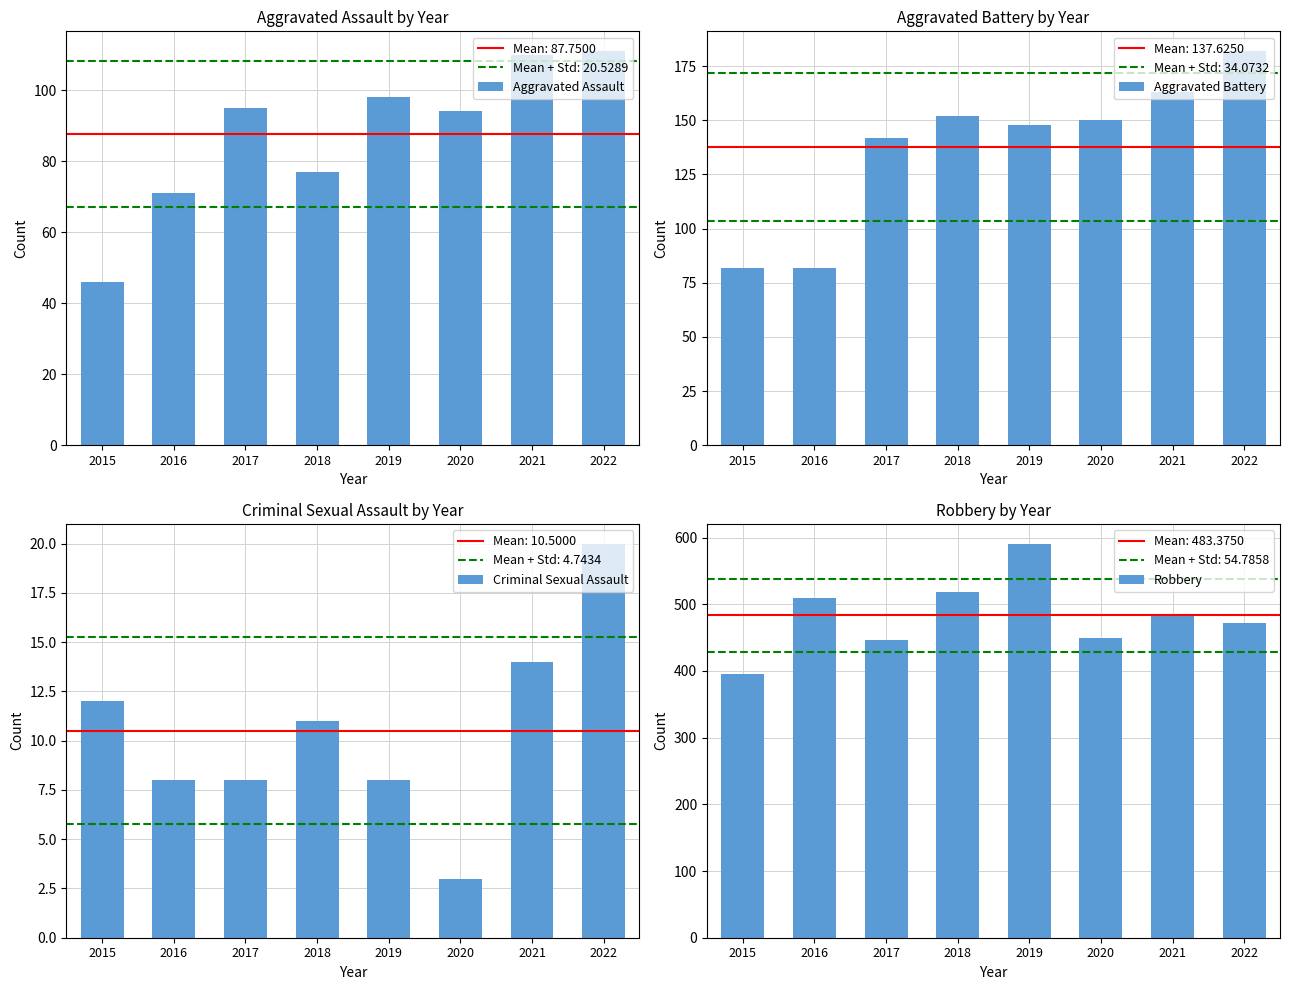

Which series has the largest range (max minus min)?

Robbery